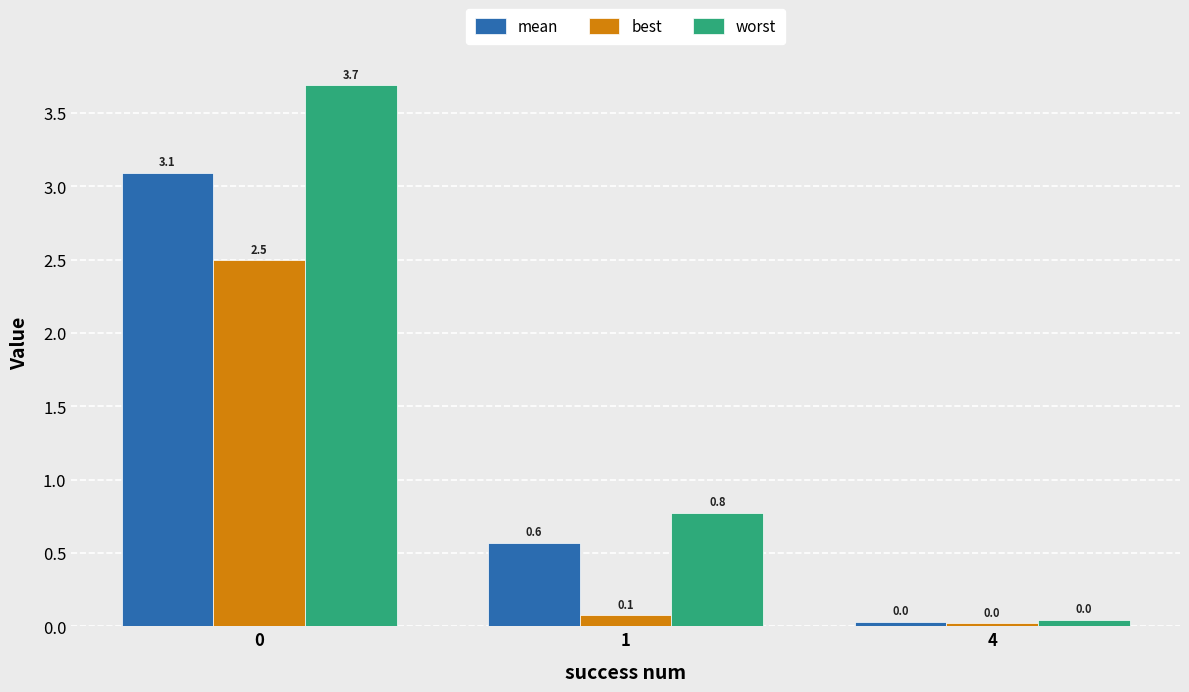

What is the approximate value of worst at 1?

0.8